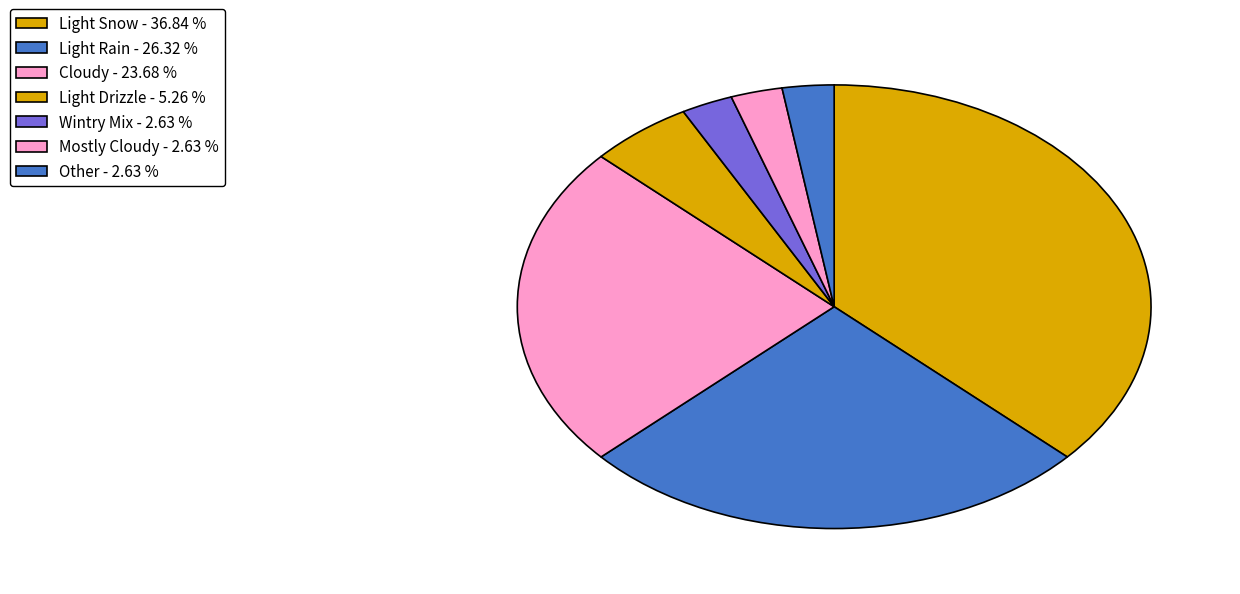

Is there any slice that represents more than half of the pie?

No